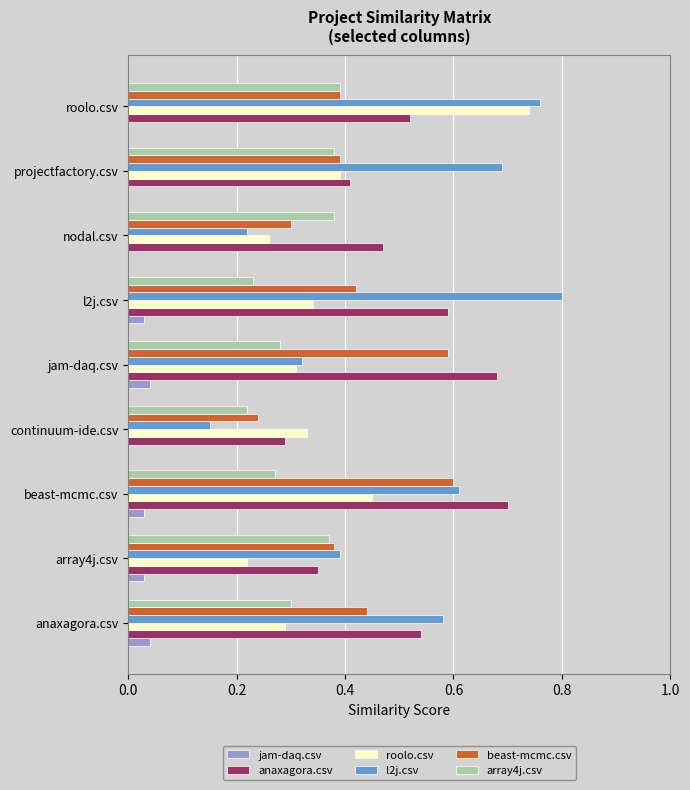

What are all the series names shown in the legend?

jam-daq.csv, anaxagora.csv, roolo.csv, l2j.csv, beast-mcmc.csv, array4j.csv